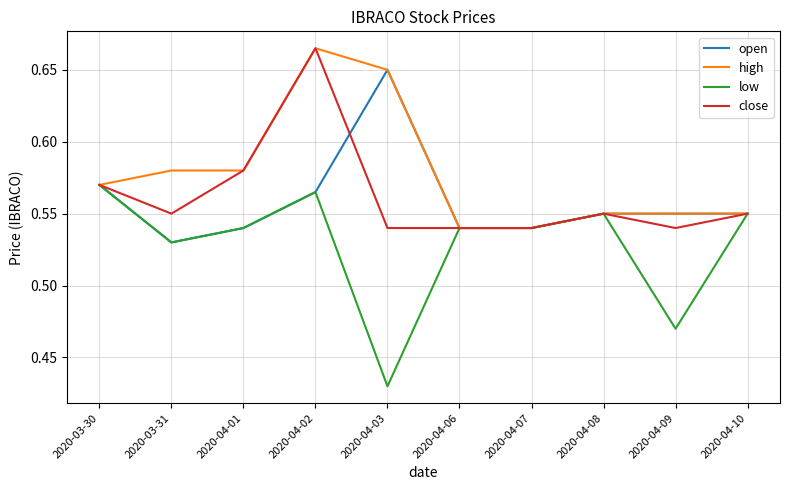

What is the difference between the maximum and minimum values in the high series?

0.1